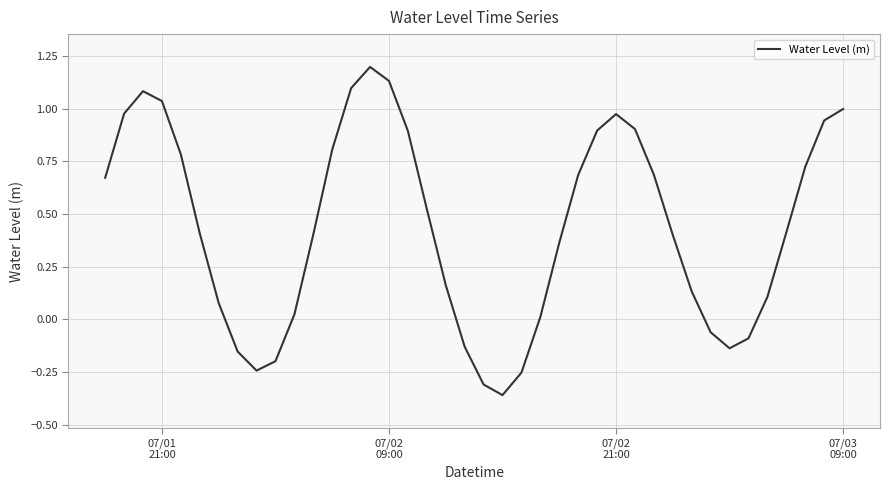

What is the maximum value shown in the chart?

1.2